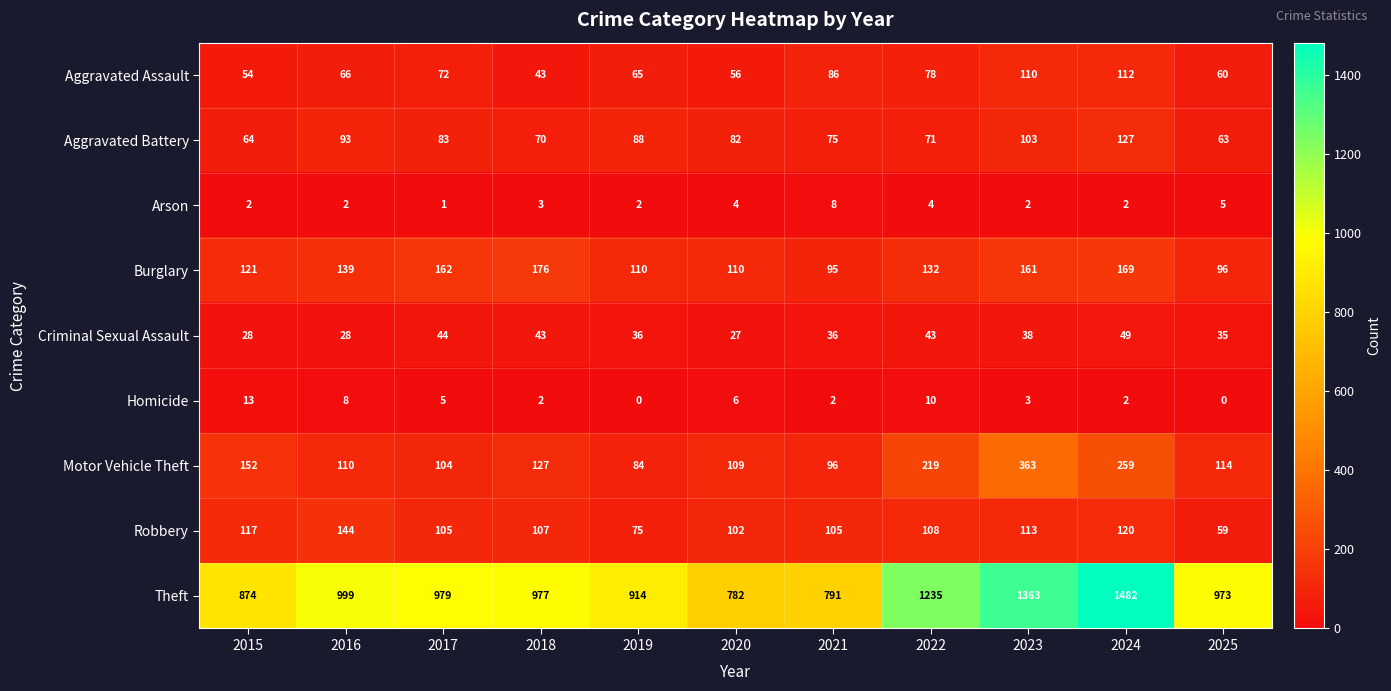

Between 2020 and 2024, which series saw the biggest shift?

Theft